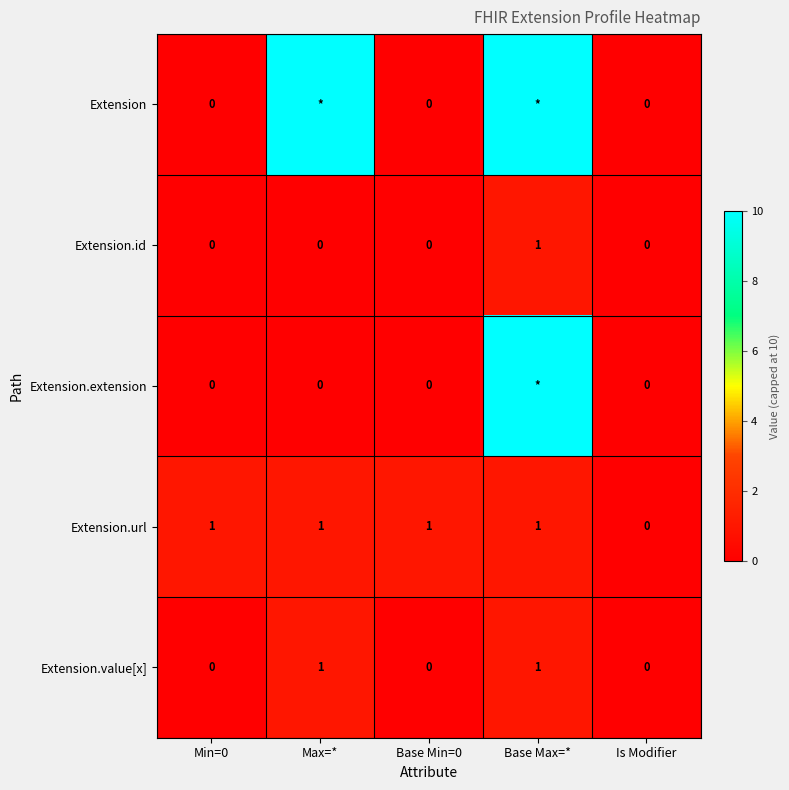

At which label does Extension.id reach its peak?

Base Max=*